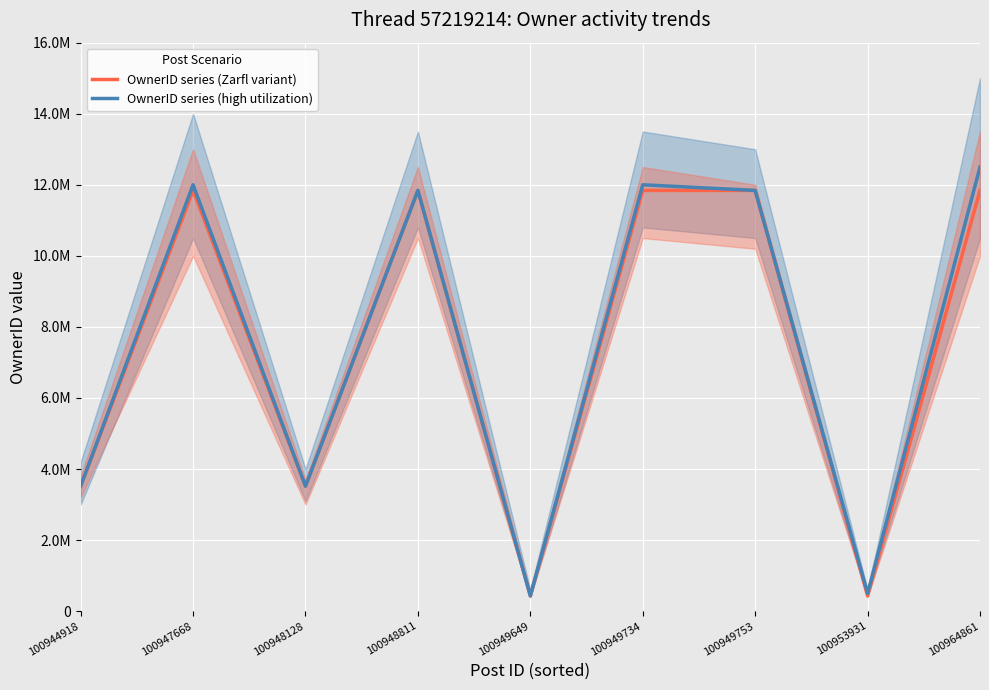

The OwnerID upper bound (high utilization) series shows 7545135 at 100949753. True or false?

False